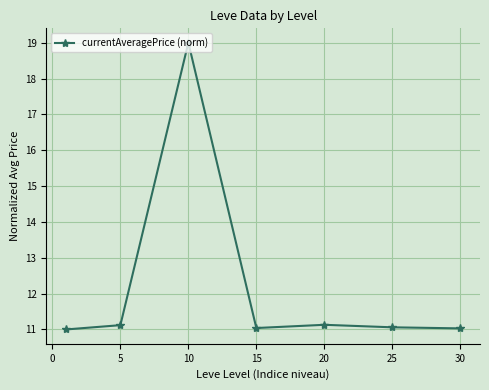

What is the value of the 4th point from the left?

11.0